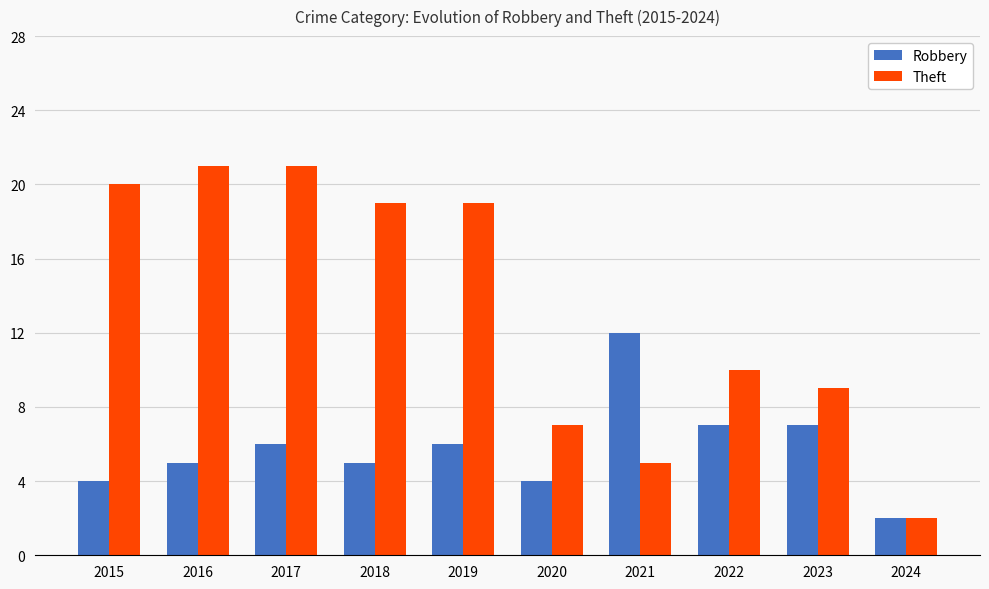

What is the difference between the highest and lowest values at 2015?

16